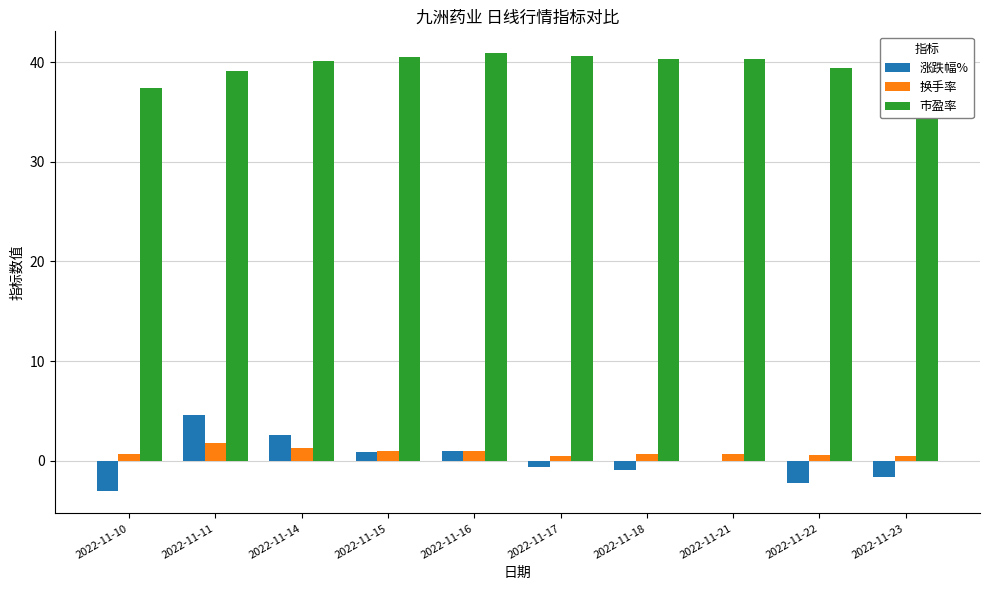

How many groups of bars are there?

10